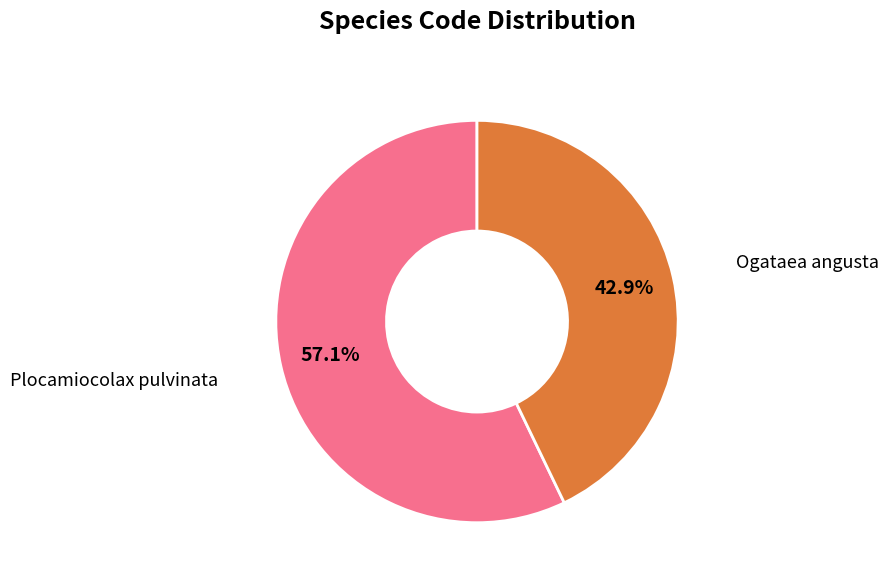

How many slices are in this pie chart?

2